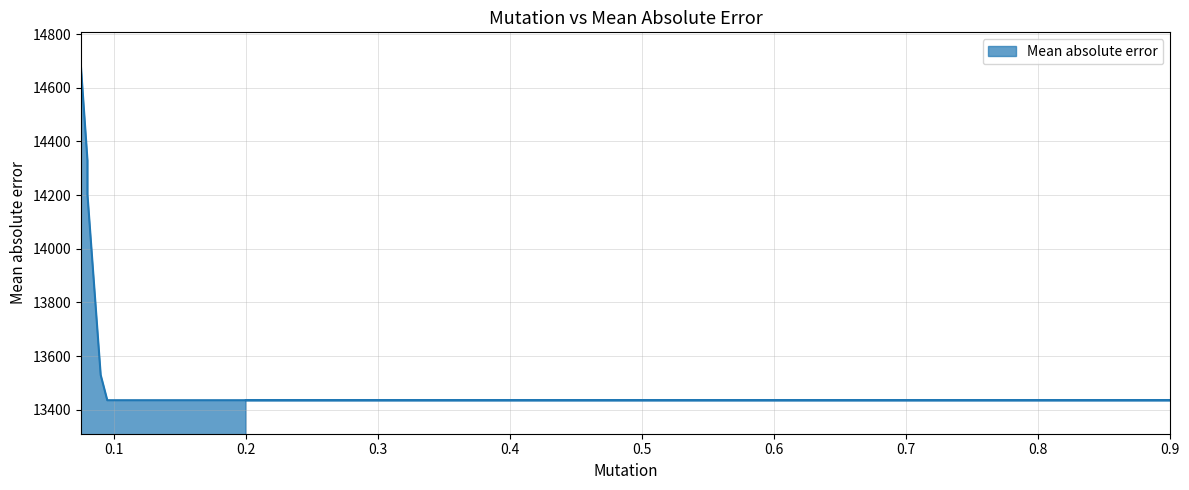

What is the sum of the values at 0.075 and 0.09?

28211.7